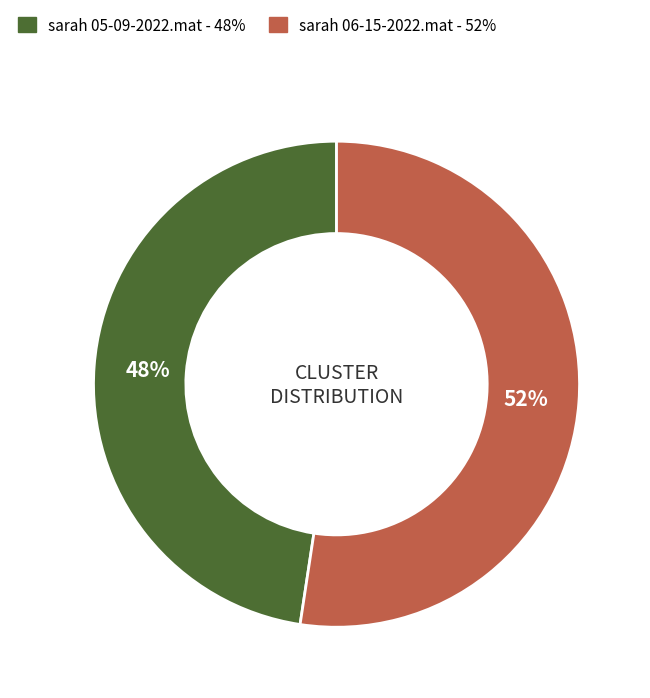

Which has a higher value, sarah 05-09-2022.mat or sarah 06-15-2022.mat?

sarah 06-15-2022.mat